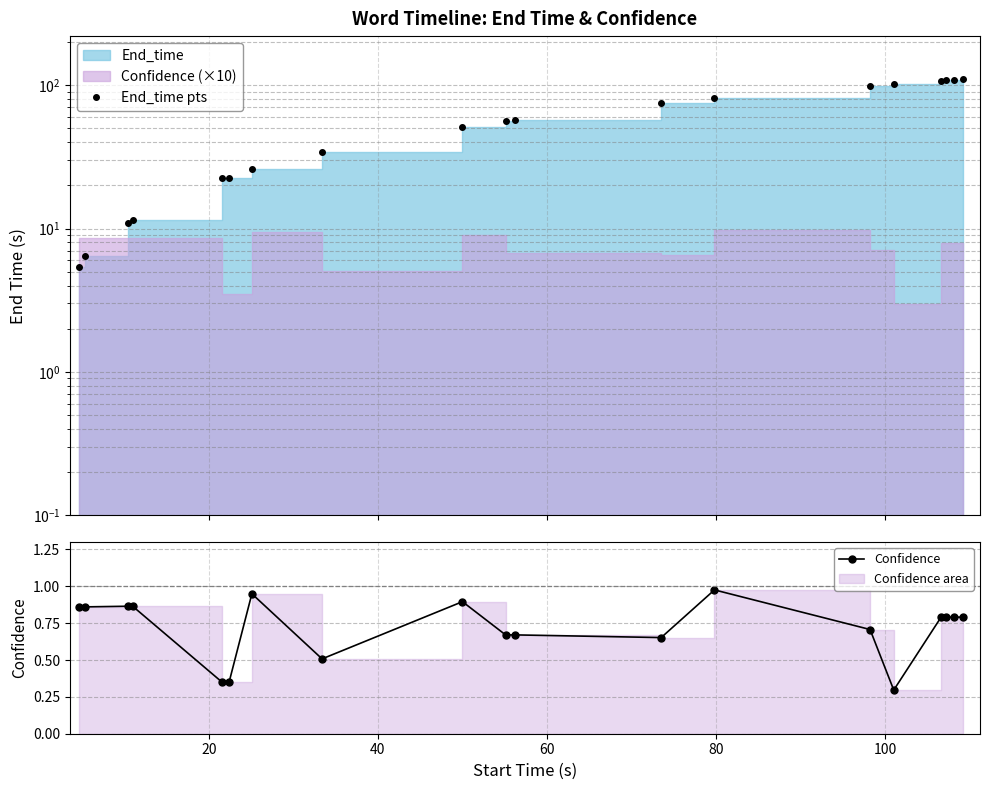

How many values in the End_time pts series are below 56?

9